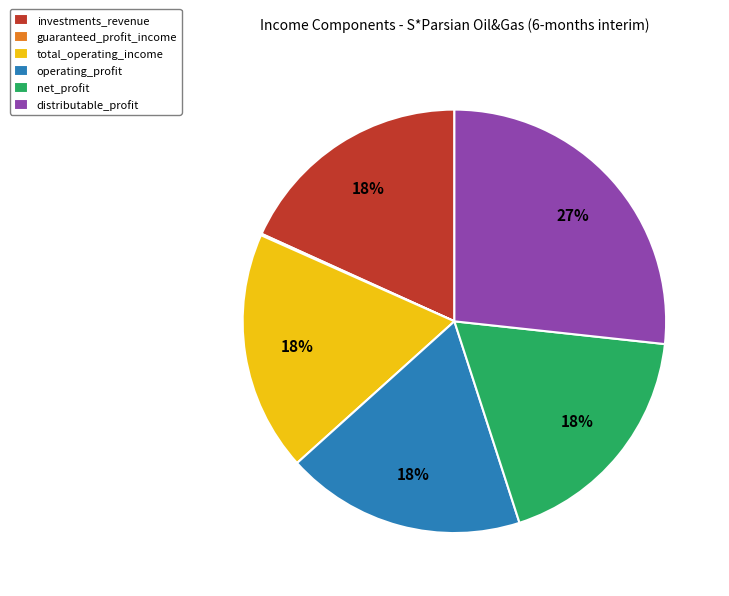

What is the ratio of the value at distributable_profit to the value at operating_profit?

1.5